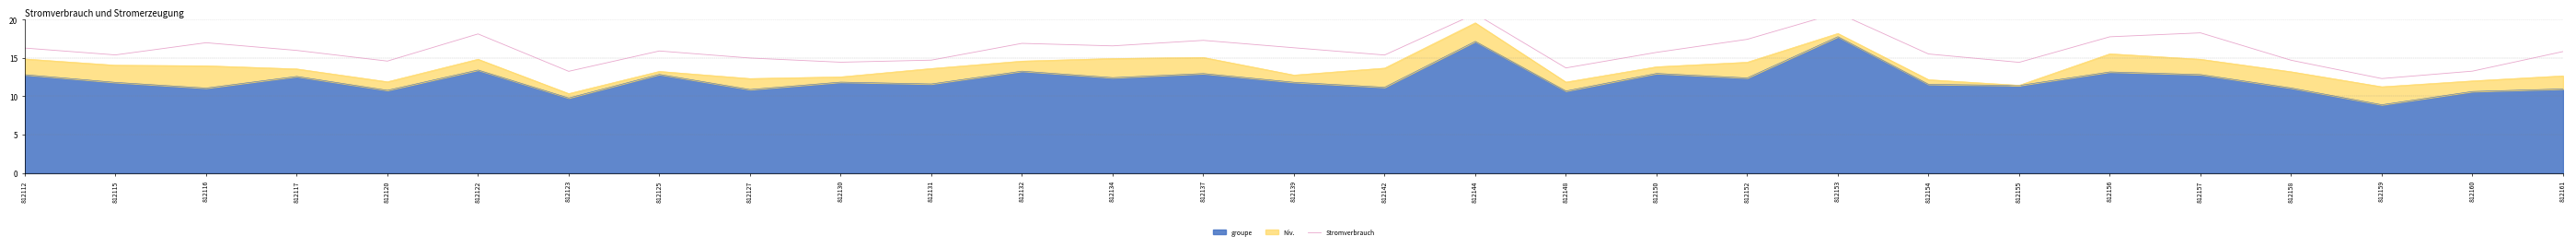

At which label does groupe reach its minimum?

812159